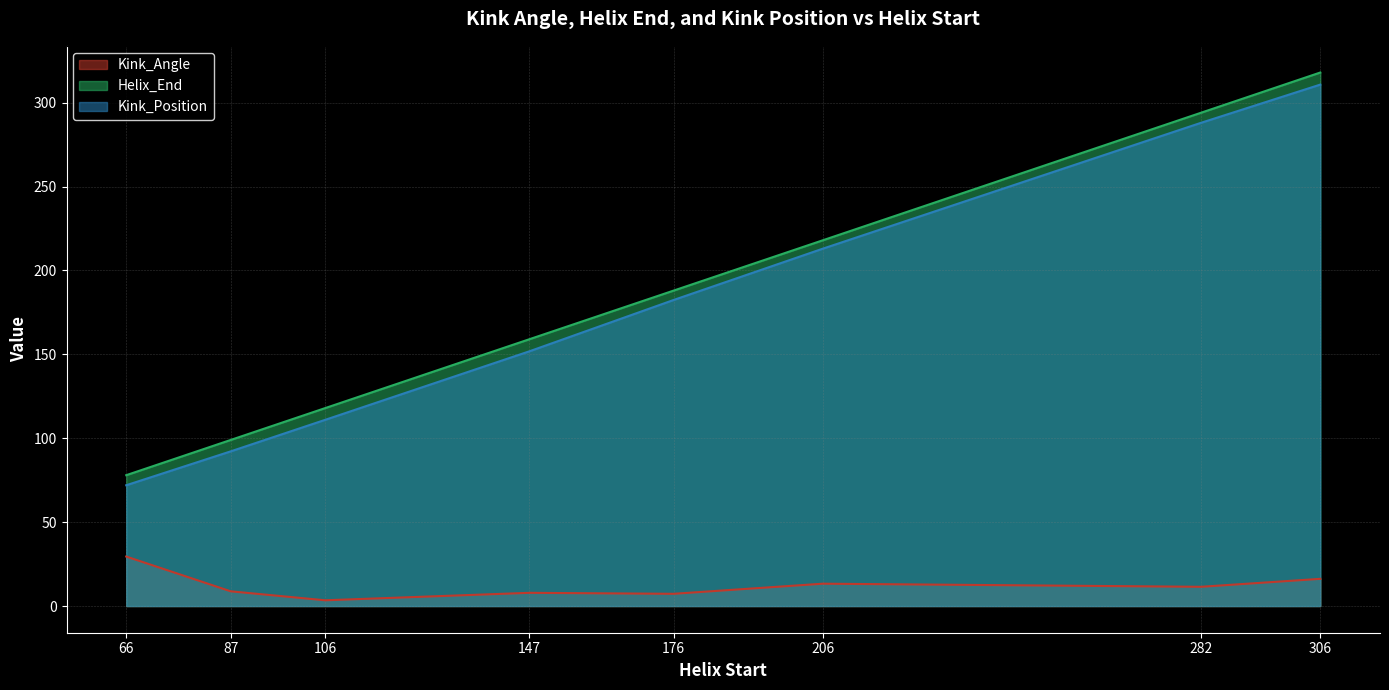

What is the difference between the maximum and second lowest values in the Kink_Position series?

218.6